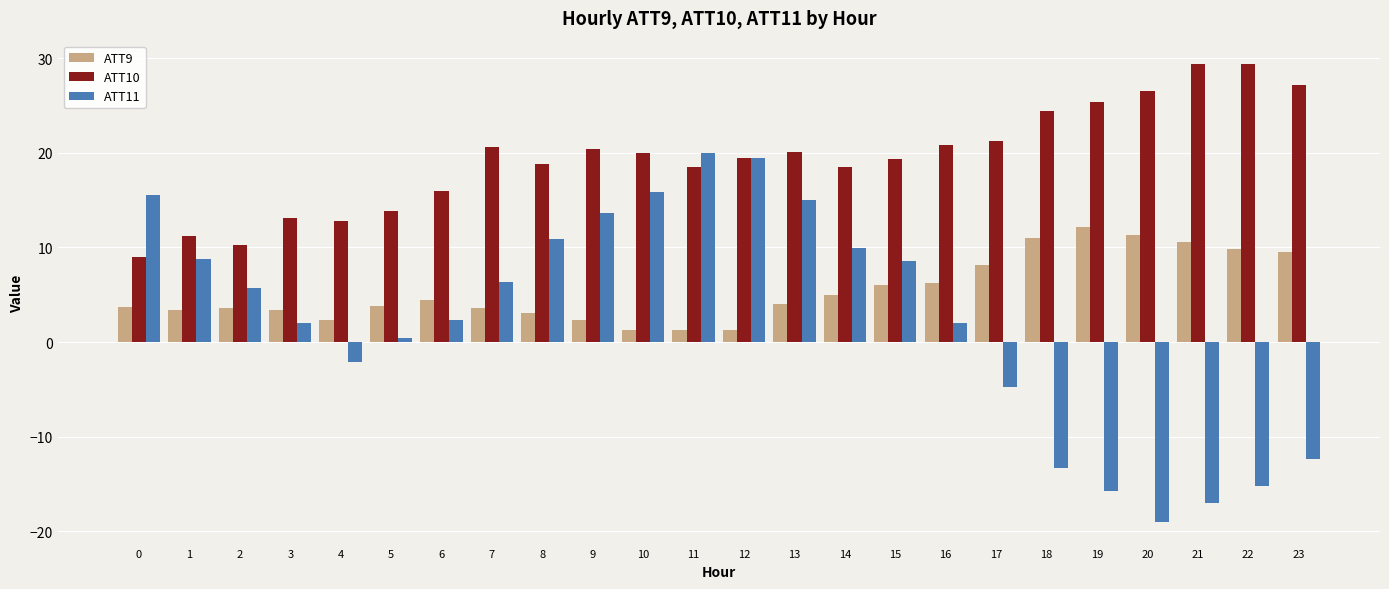

What is the difference between the ATT9 values at 6 and 7?

0.9